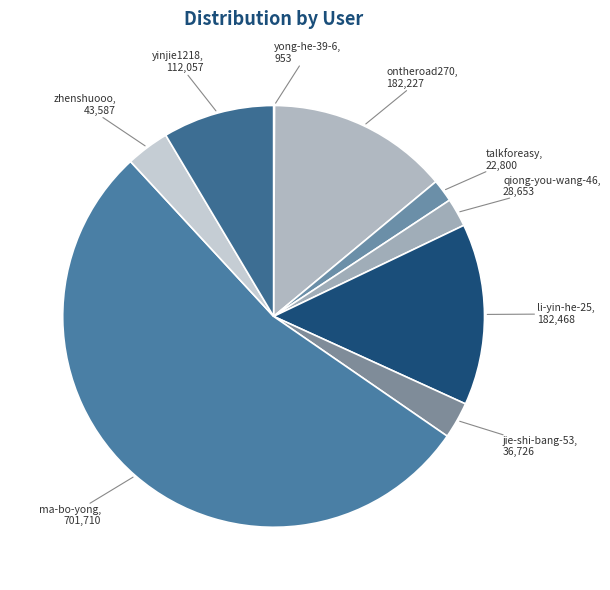

Is the sum of talkforeasy and qiong-you-wang-46 greater than half?

No